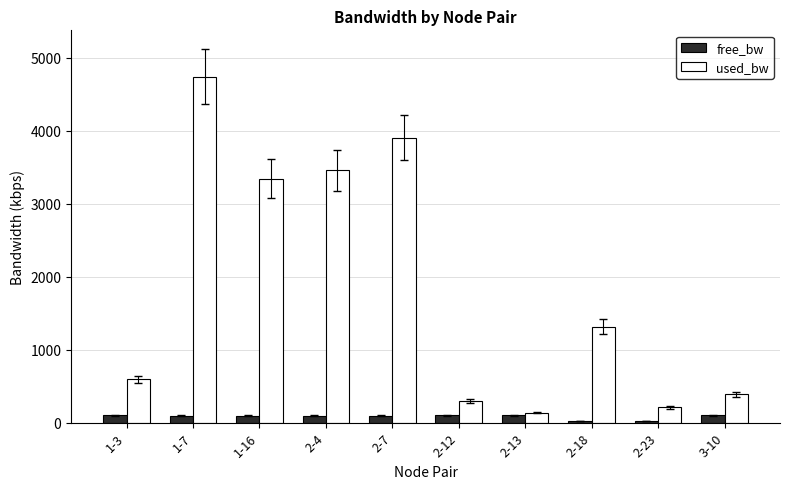

What is the label of the 3rd bar from the left?

1-16